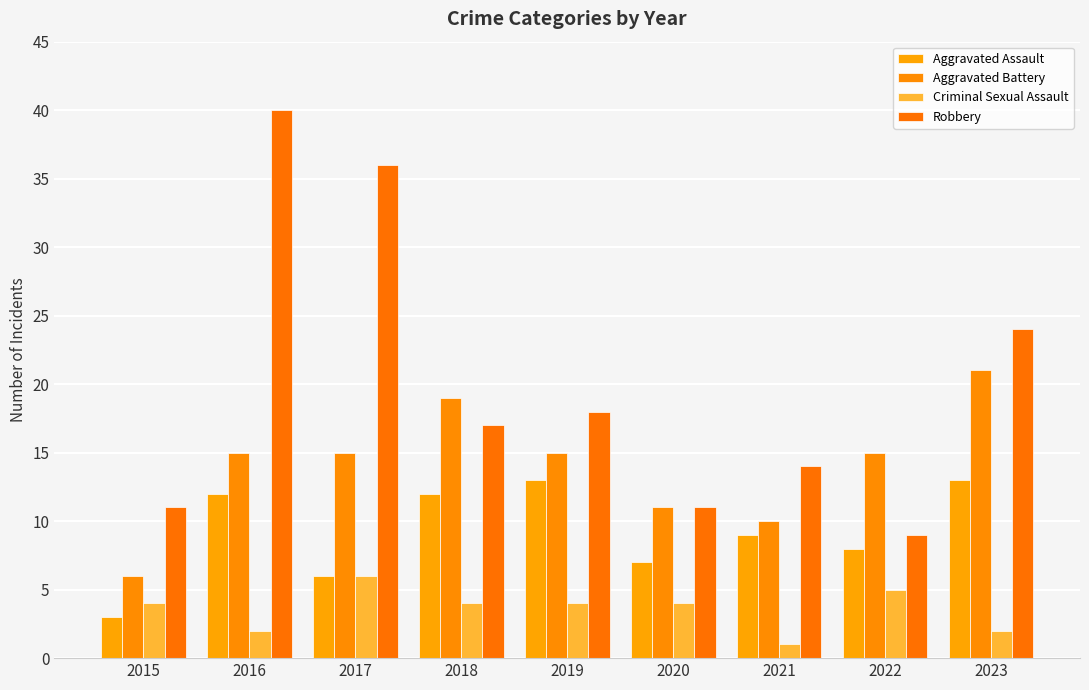

Between 2019 and 2021, which series saw the biggest shift?

Aggravated Battery